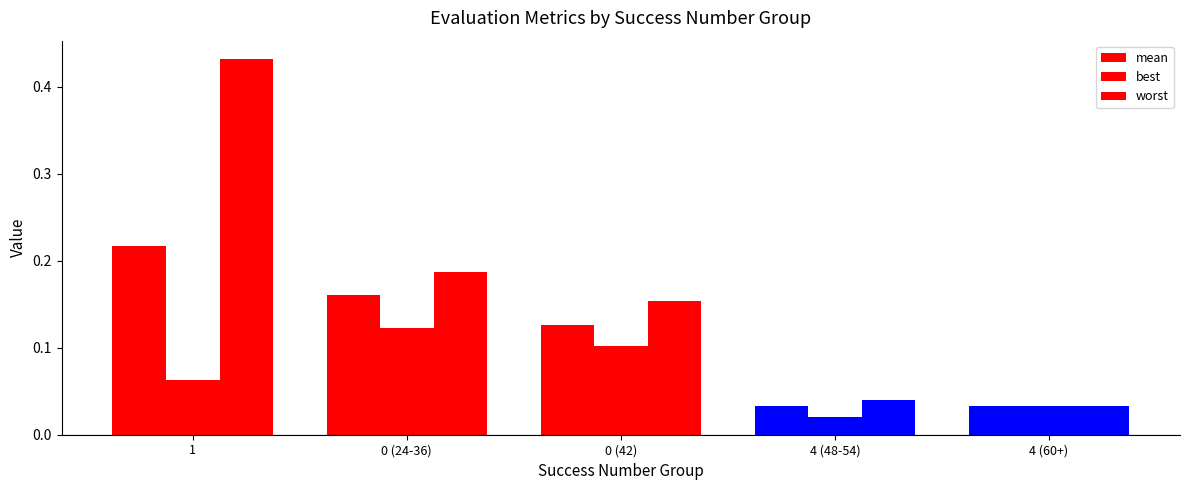

Which series has the widest spread of values?

worst